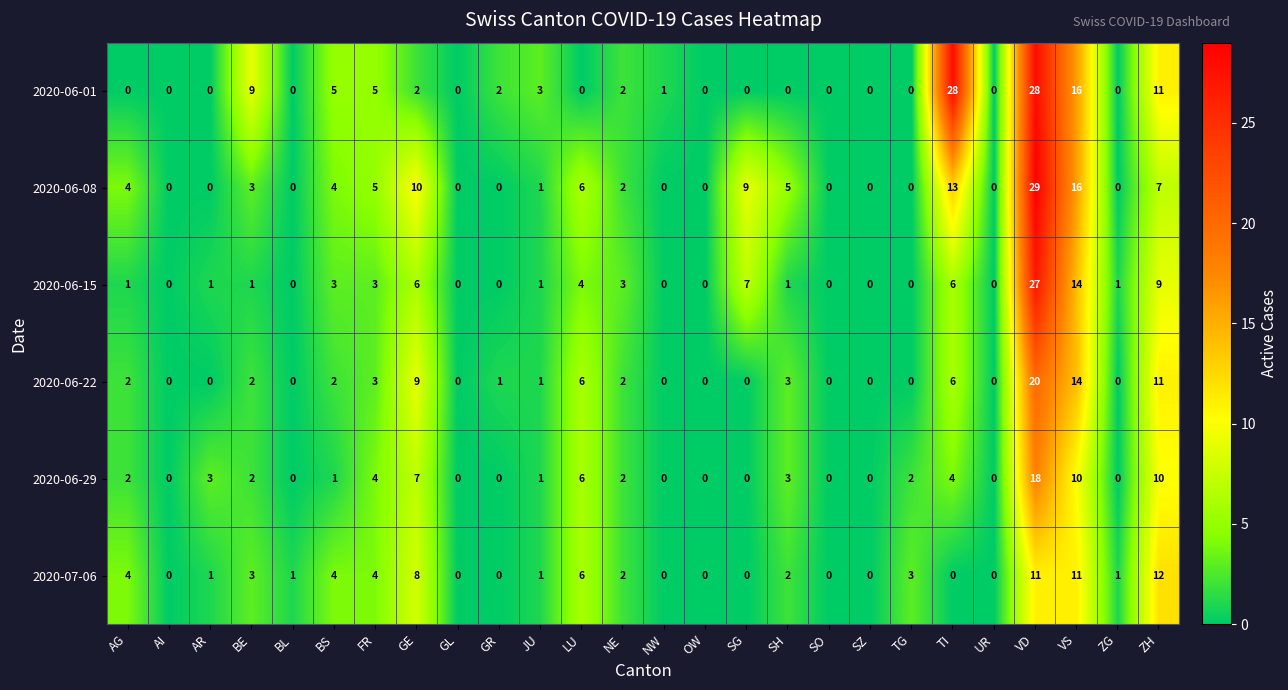

What is the greatest value displayed?

29